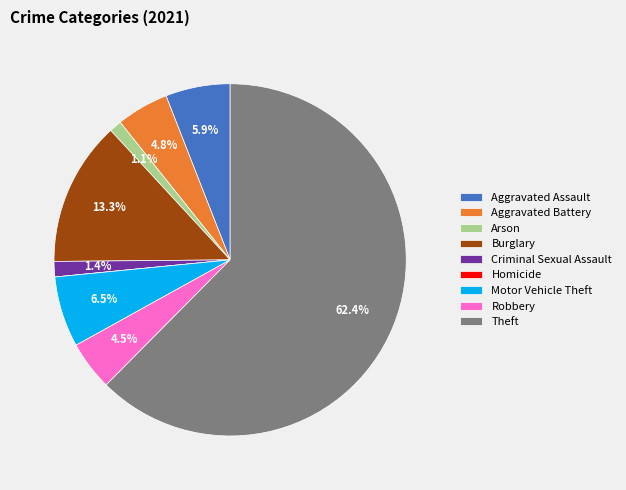

What percentage do Aggravated Battery and Robbery together represent?

9.3%